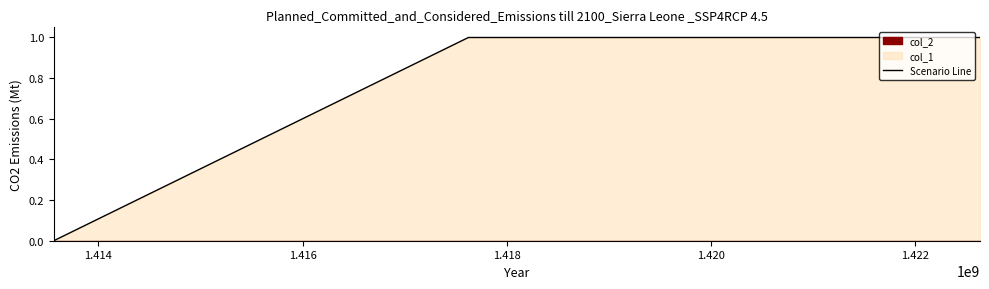

How many lines are shown in the chart?

1